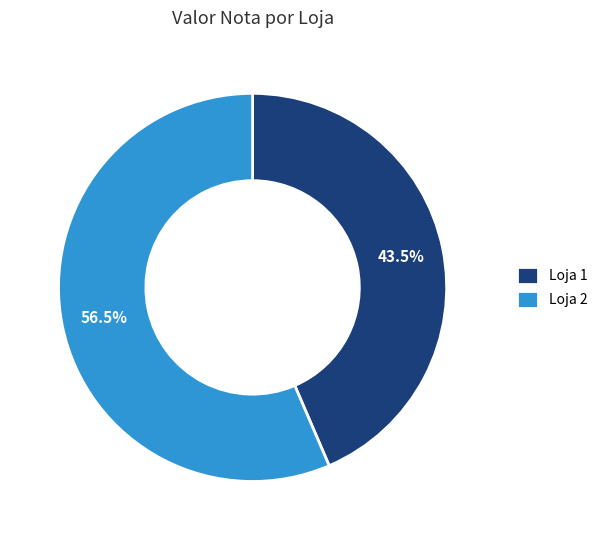

How many slices are in this pie chart?

2